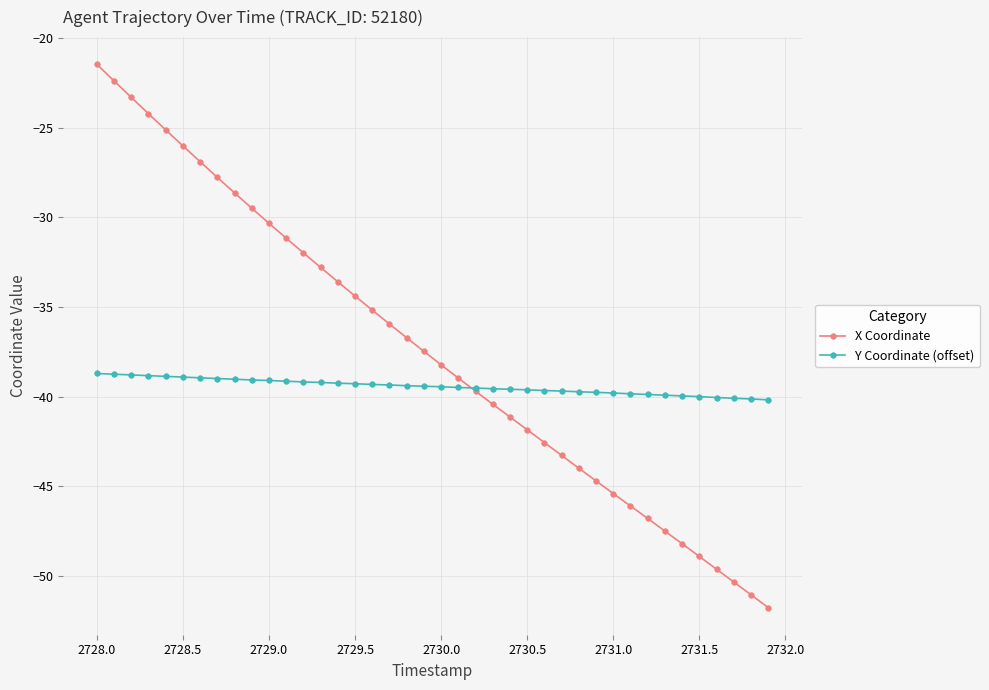

What is the sum of all Y Coordinate (offset) values?

-1577.1